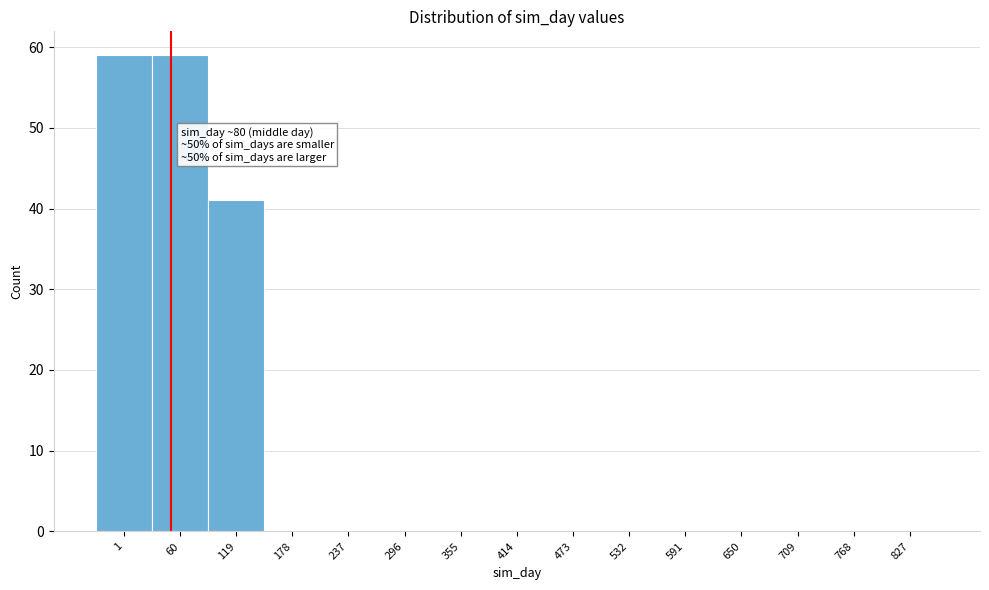

Reading left to right, what are all the values shown in this chart?

1=59	60=59	119=41	178=0	237=0	296=0	355=0	414=0	473=0	532=0	591=0	650=0	709=0	768=0	827=0